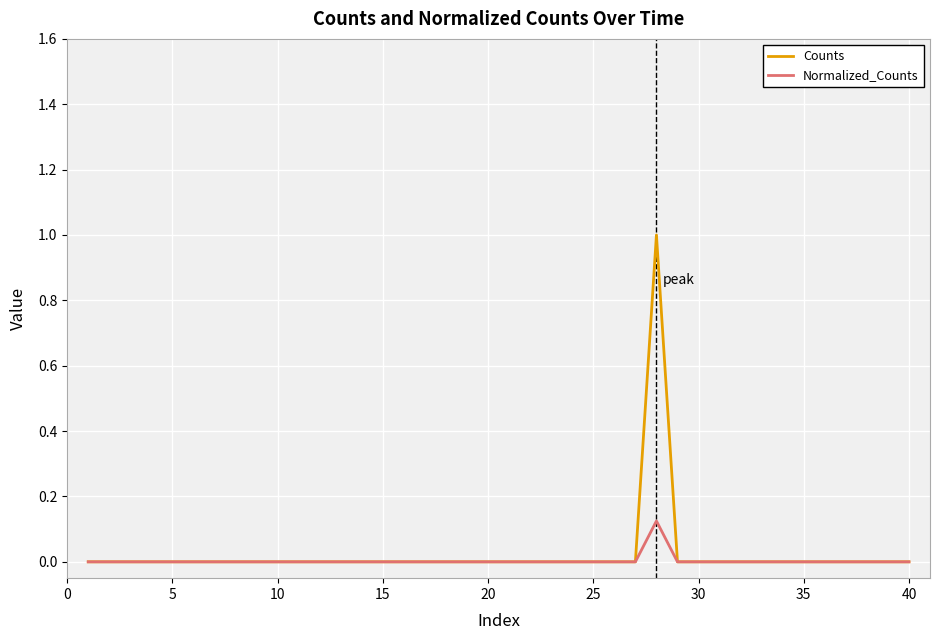

Rank the series by their maximum value, from lowest to highest.

Normalized_Counts, Counts